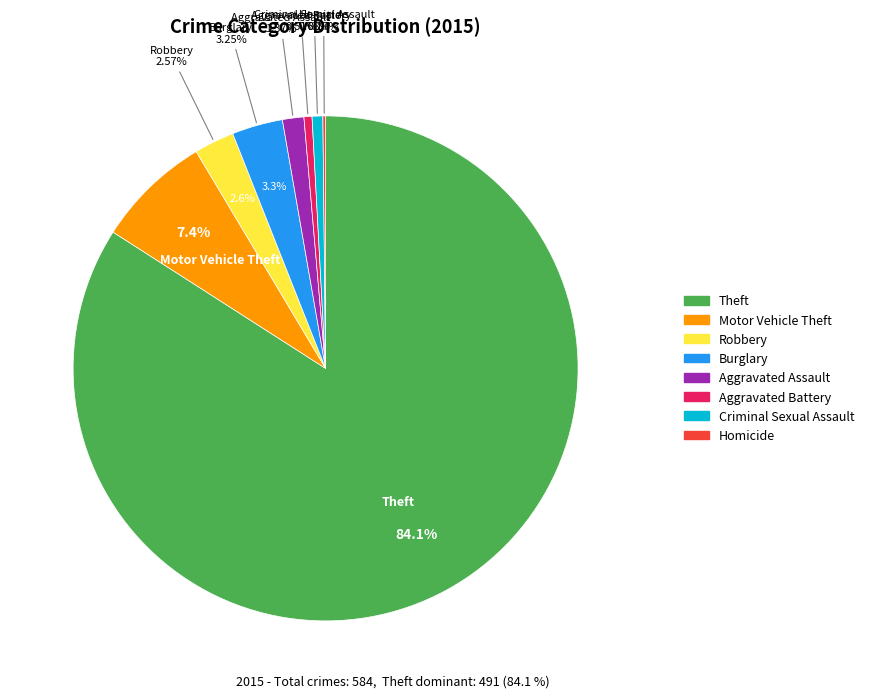

Combined, what portion of the pie is Burglary and Motor Vehicle Theft?

10.6%